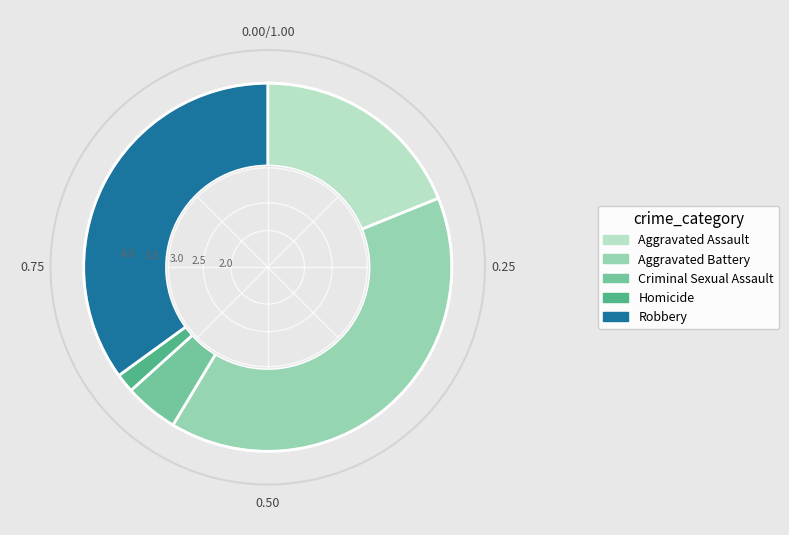

Does any single category account for the majority?

No